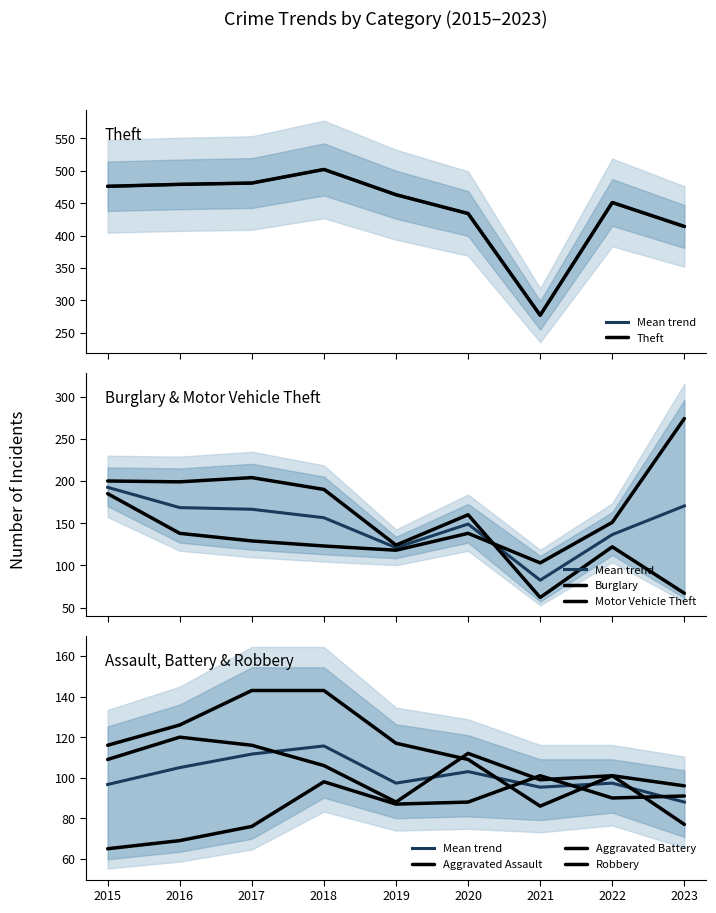

Which series changed the most between 2015 and 2016?

Motor Vehicle Theft